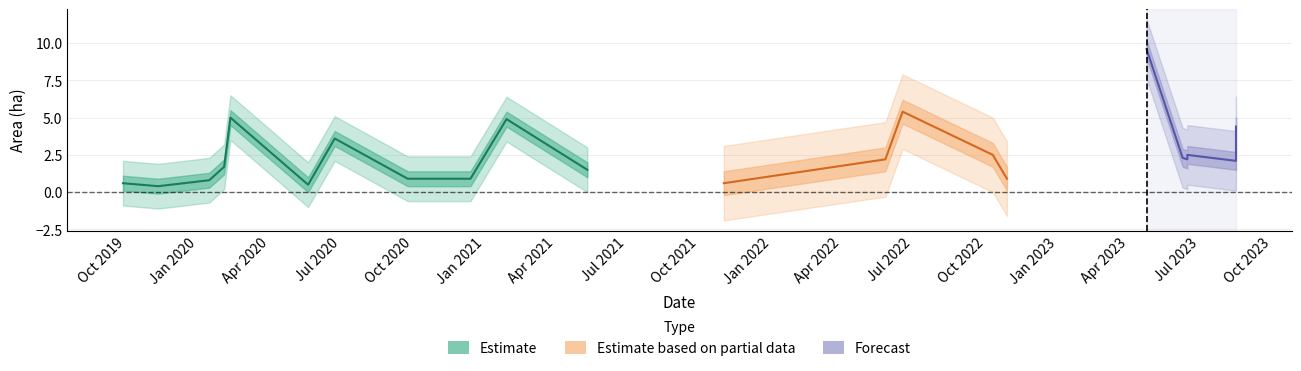

At how many categories does at least one series exceed 4?

5